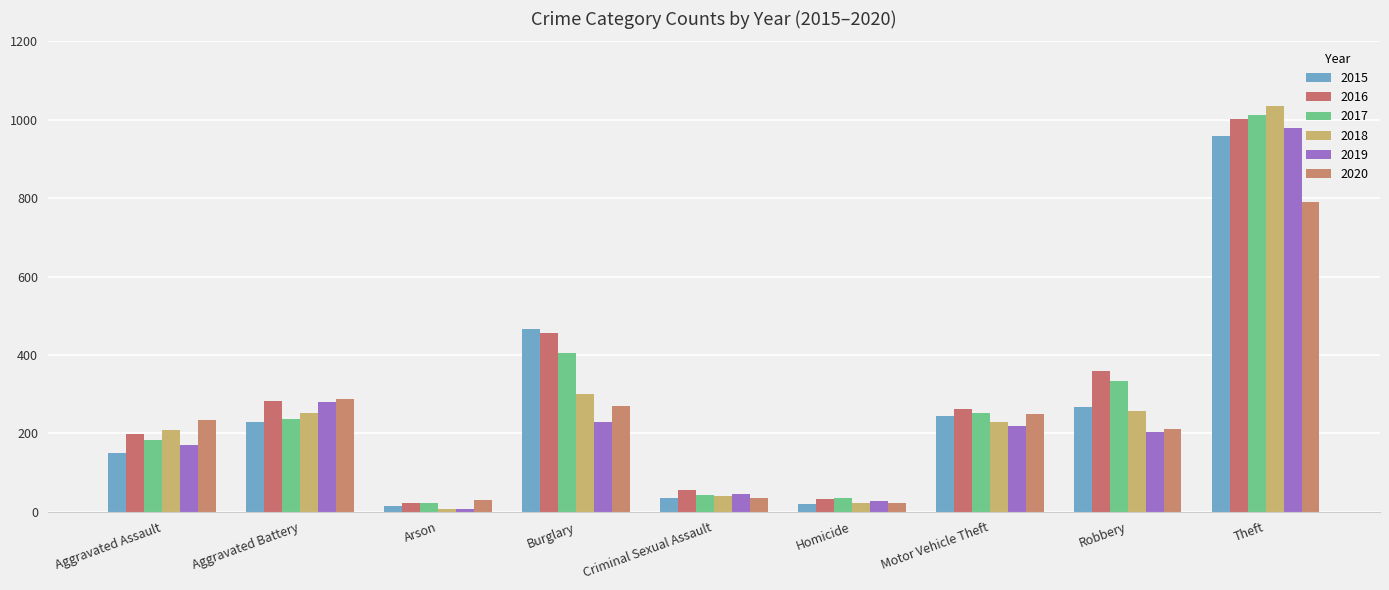

Rank the categories by 2018 value from highest to lowest.

Theft, Burglary, Robbery, Aggravated Battery, Motor Vehicle Theft, Aggravated Assault, Criminal Sexual Assault, Homicide, Arson